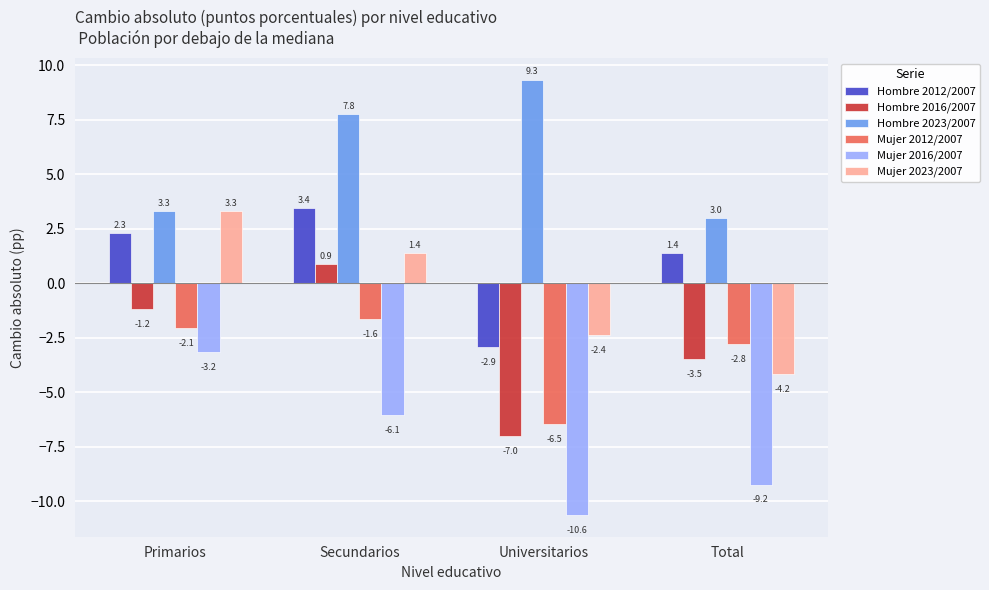

How many values in the Mujer 2016/2007 series are below -6?

3